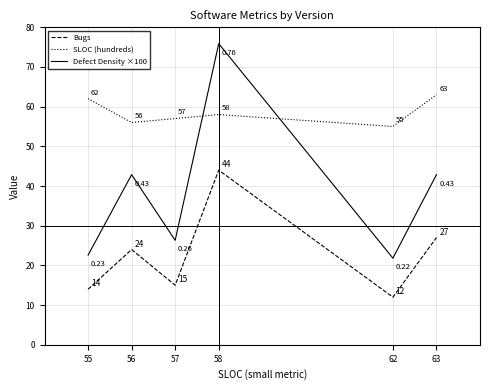

What is the sum of all Bugs values?

136.0